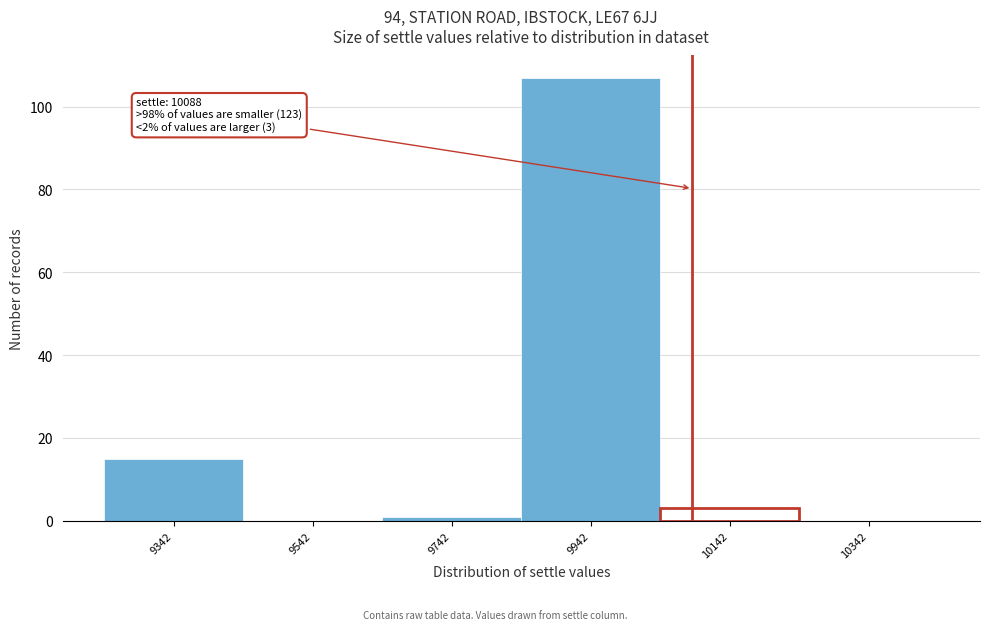

Which range on the x-axis has the tallest bar?

9842 to 10042